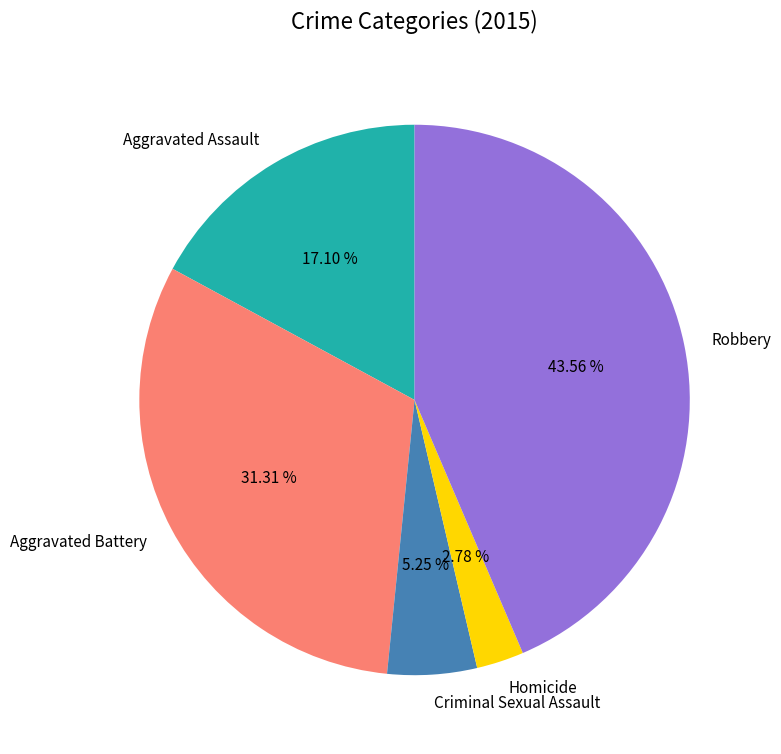

What is the largest slice in the pie chart?

Robbery